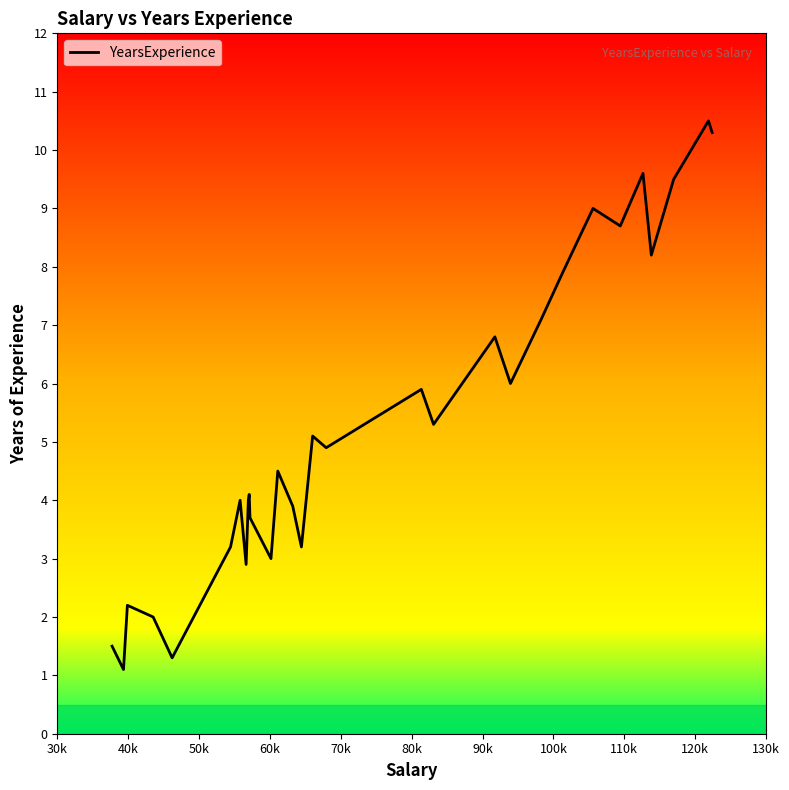

What is the minimum value shown in the chart?

1.1